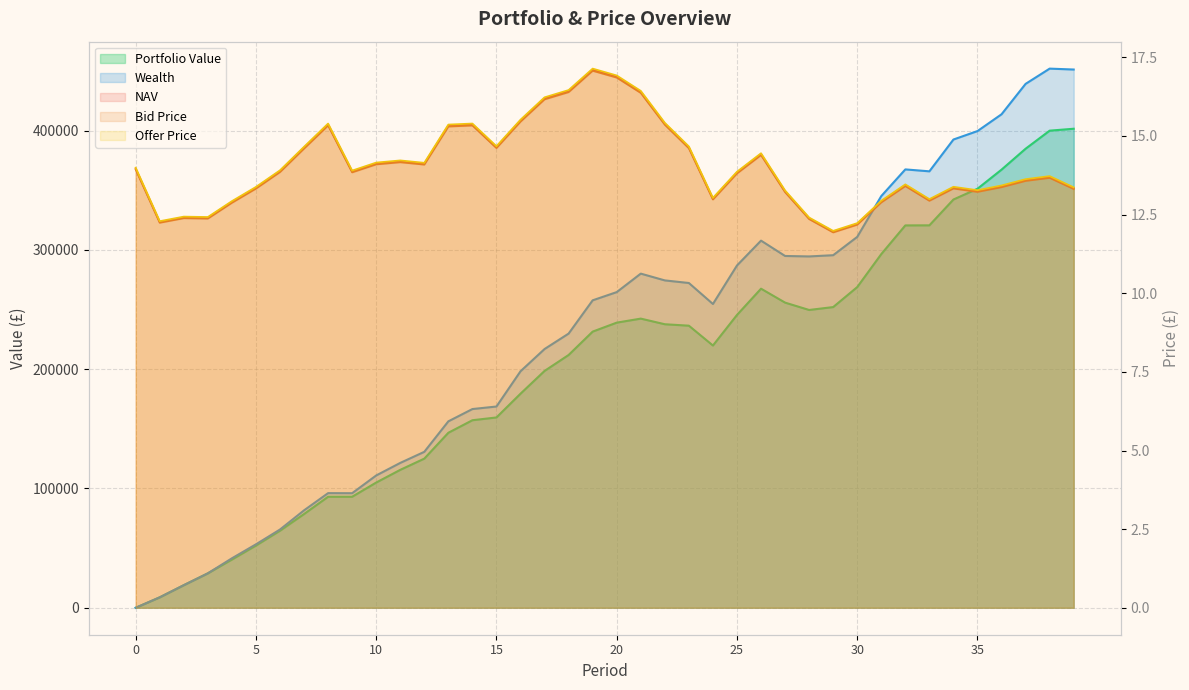

Is it true that Offer Price equals 12.3 at 1?

True